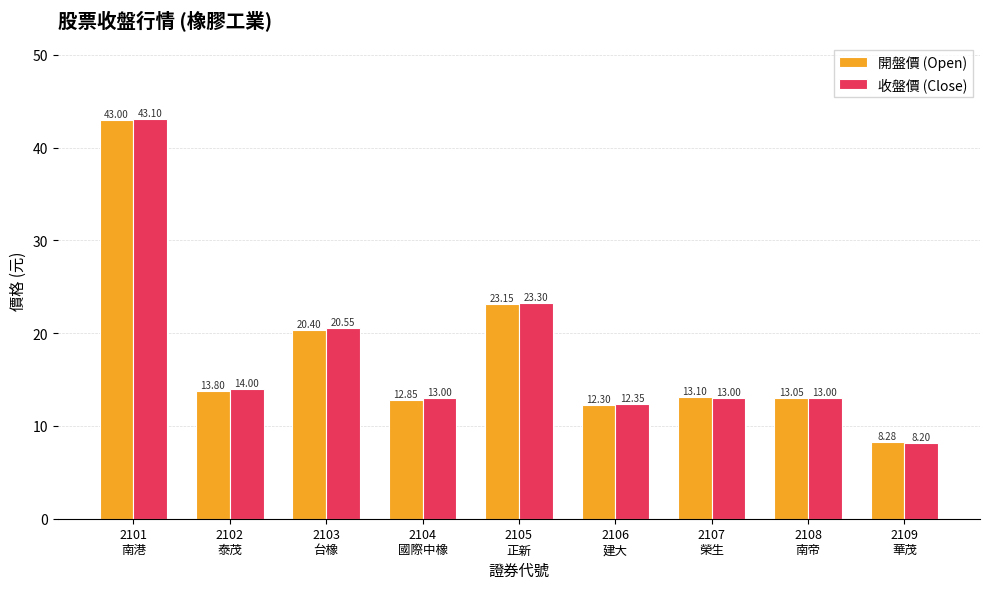

What is the minimum value shown in the chart?

8.2